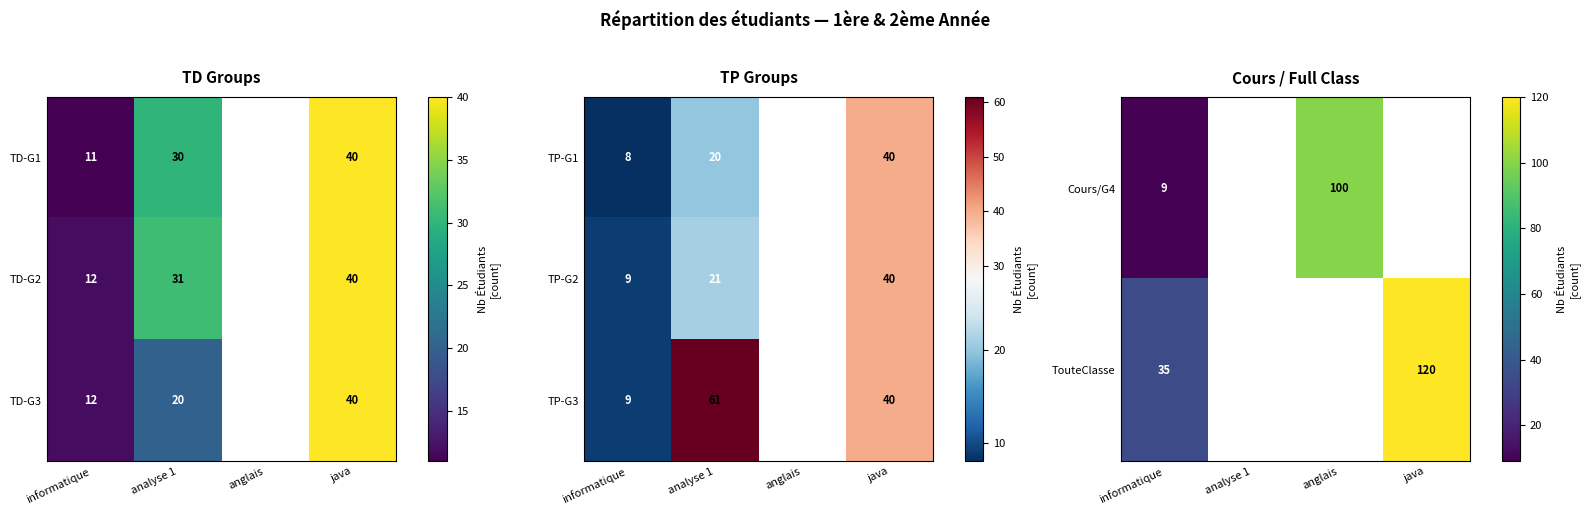

At how many categories does at least one series exceed 63?

2